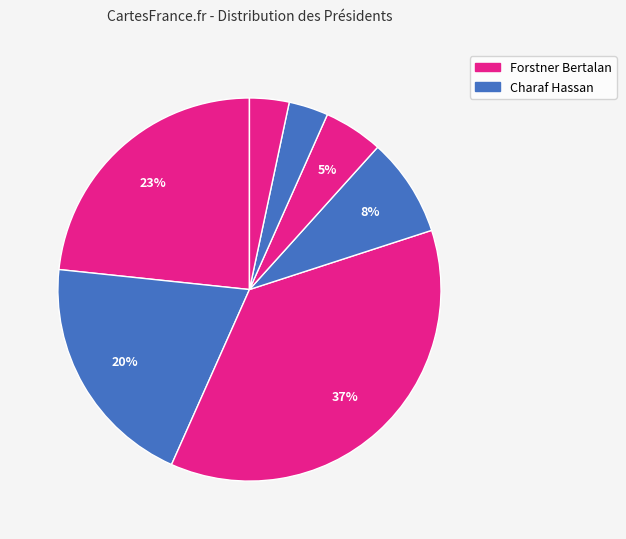

How many segments does this pie chart have?

7